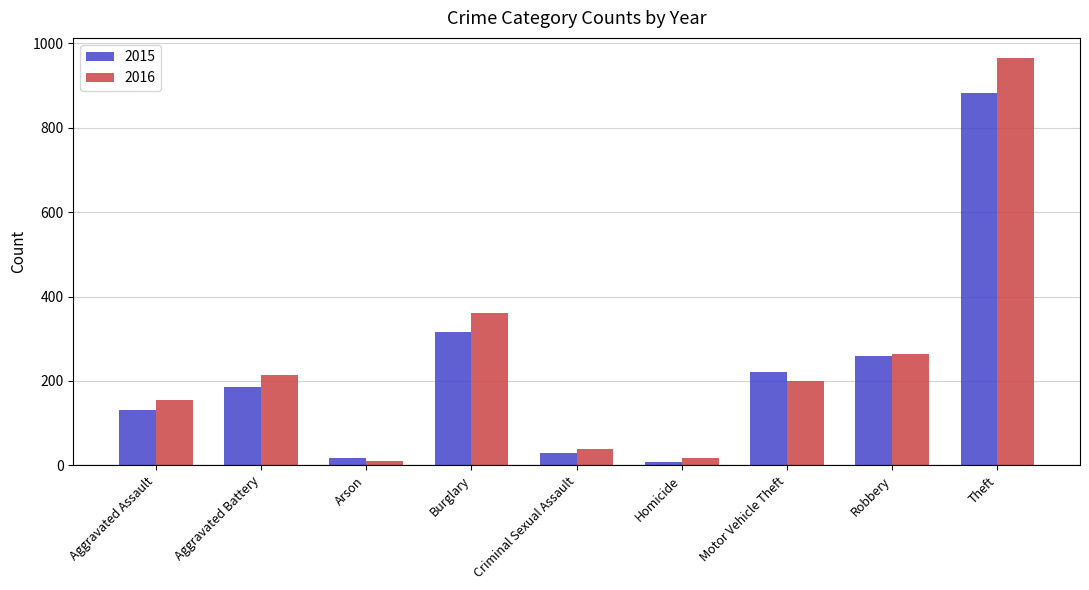

At Theft, list the series in order from smallest to largest.

2015, 2016